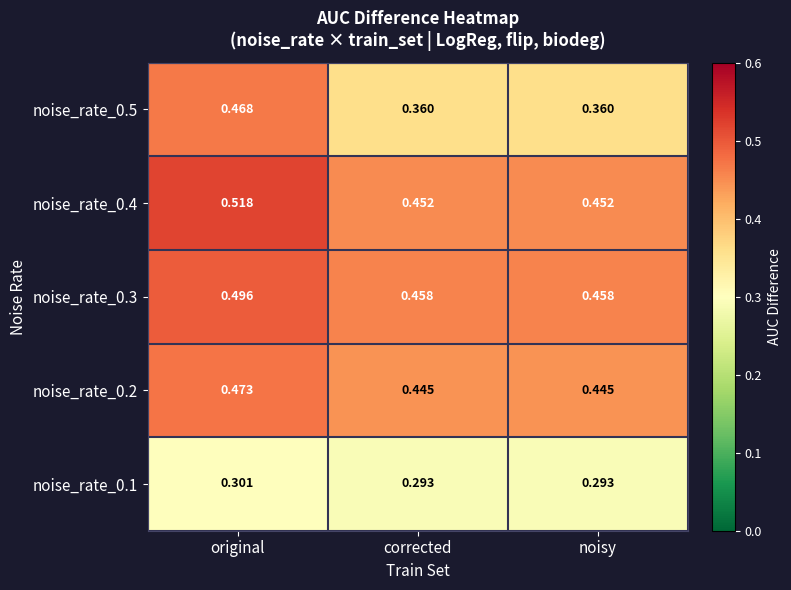

Which label corresponds to the largest value in the chart?

original